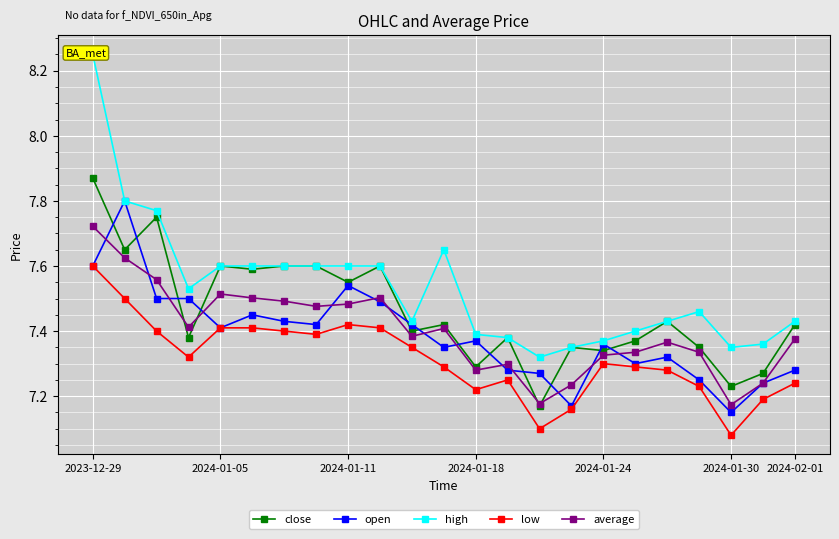

At which label is close closest to 7?

14